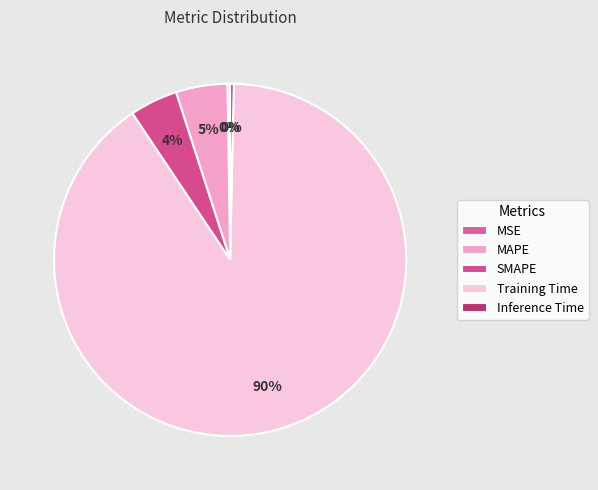

Count the number of slices in the pie.

5